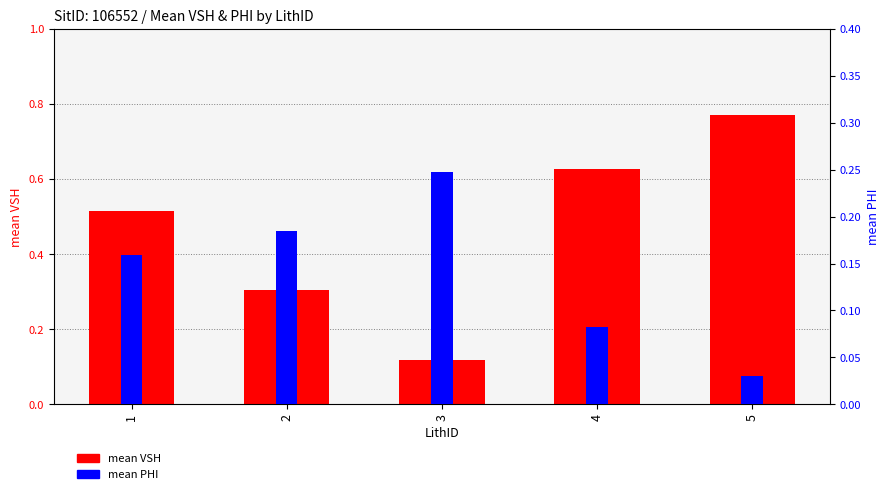

How many mean PHI values are between 0 and 1?

5